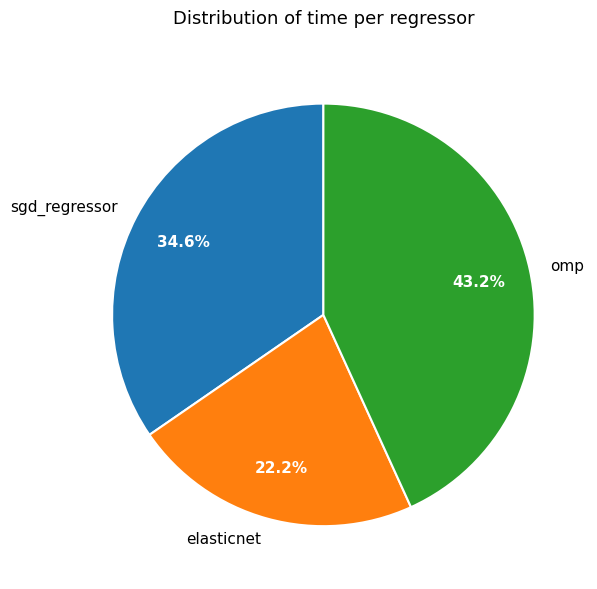

Which category has the smallest portion of the pie?

elasticnet